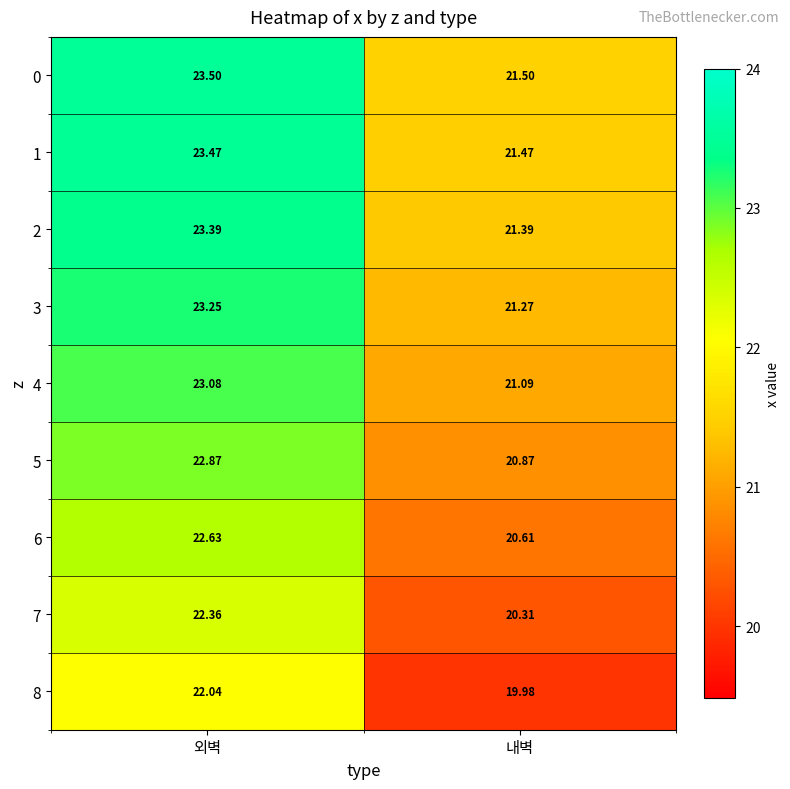

Which series has the largest total across all categories?

0